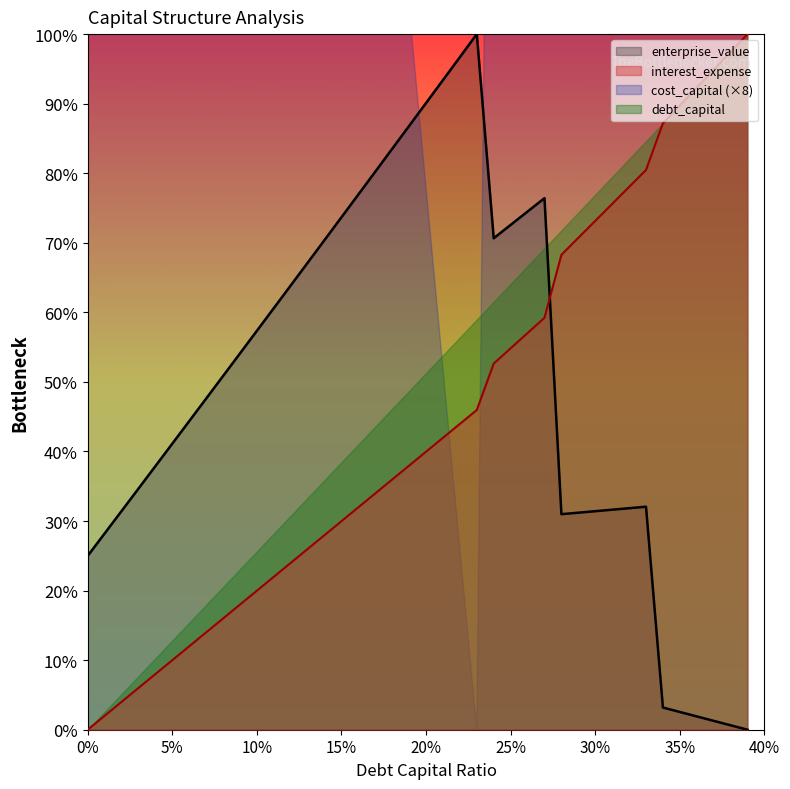

The value of debt_capital at 0.39 is 46.9. True or false?

False